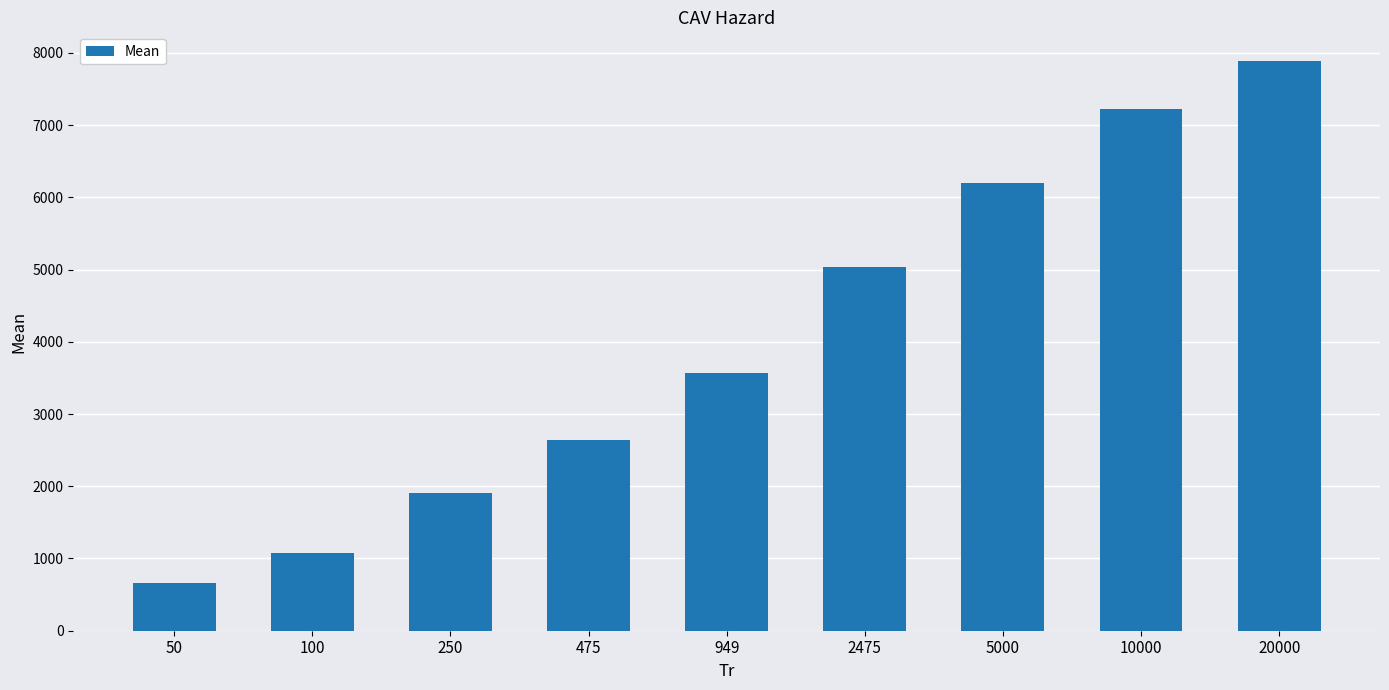

True or false: the data shows 5038.5 at 2475.

True